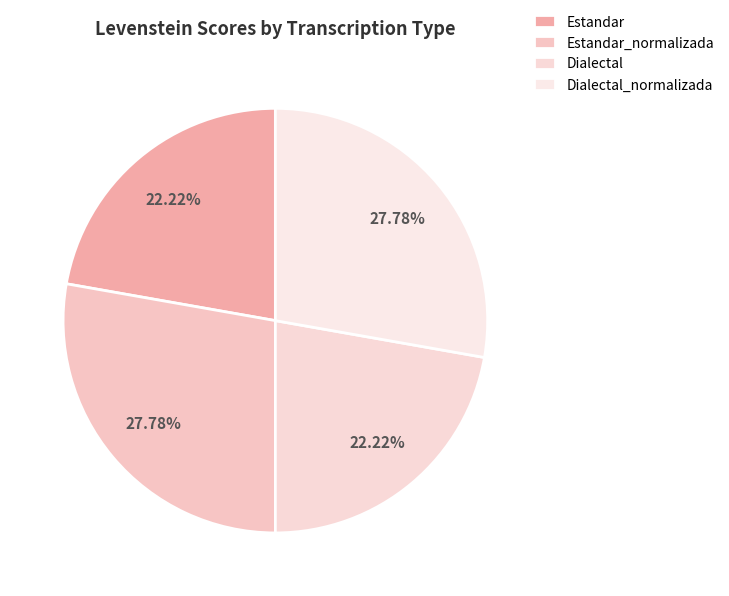

How many segments does this pie chart have?

4